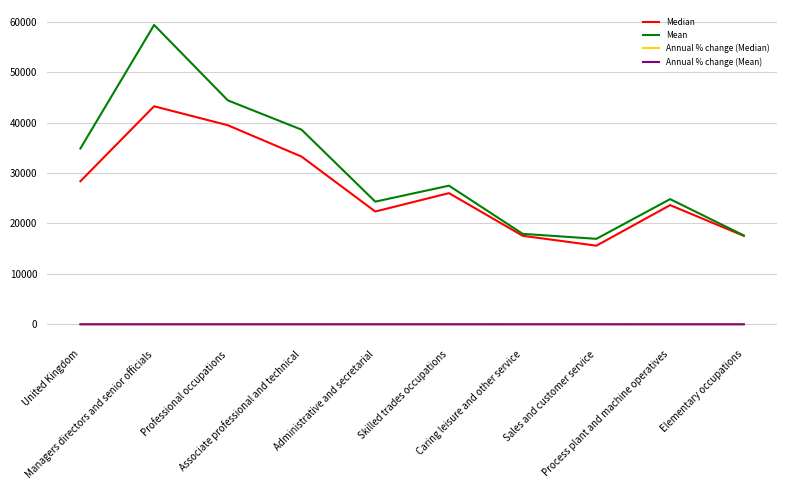

What is the total value across all series at United Kingdom?

63255.1